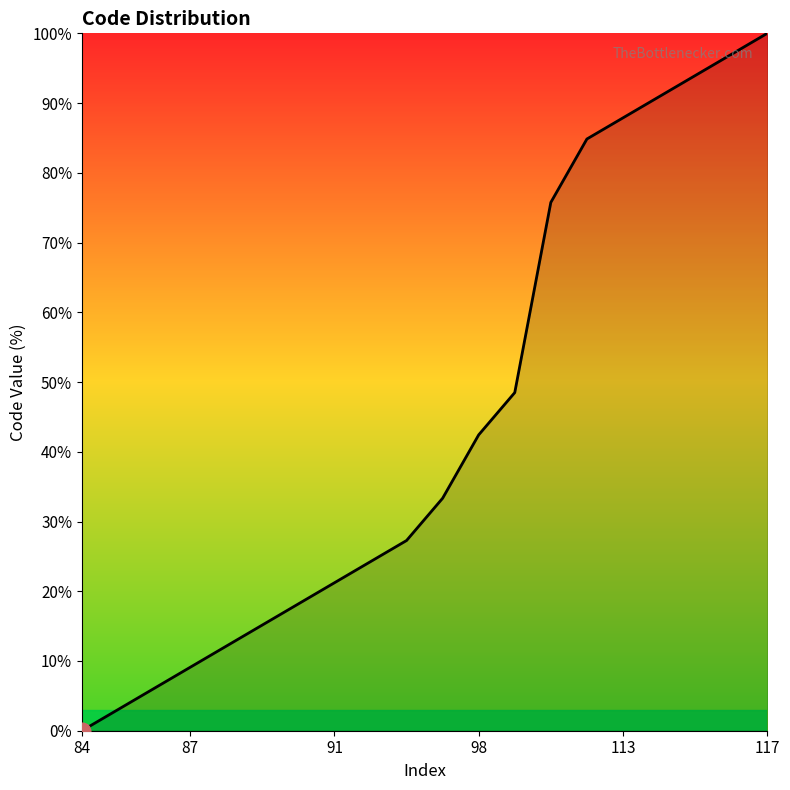

What is the greatest value displayed?

100.0